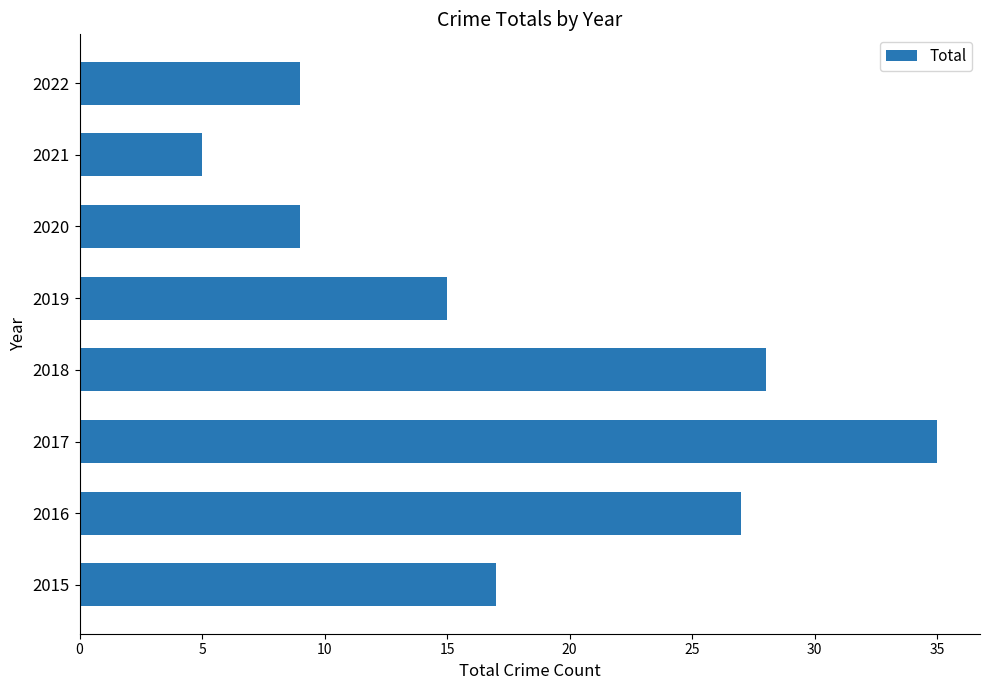

The value at 2020 is 3. True or false?

False